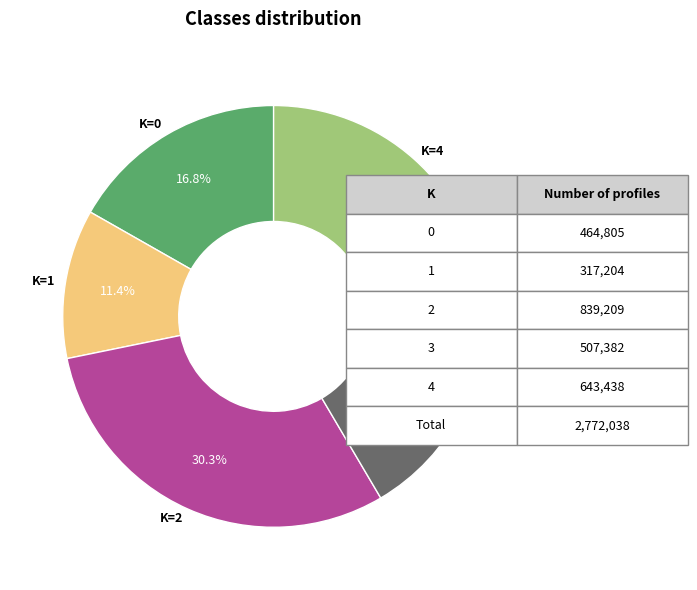

What is the ratio of the value at K=4 to the value at K=3?

1.3